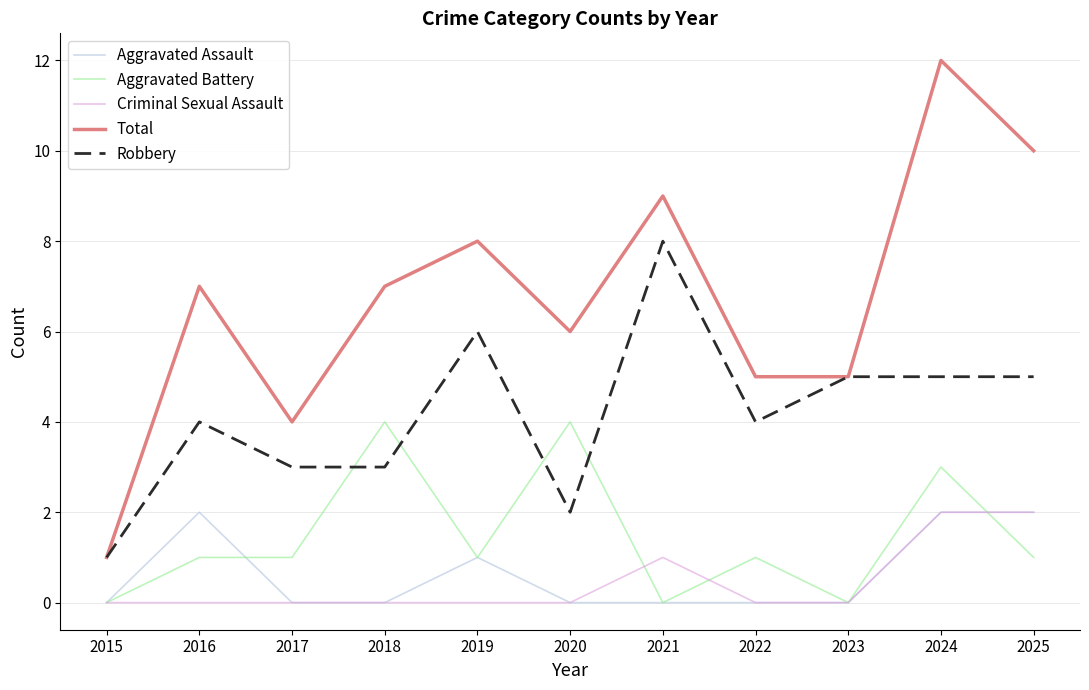

Which series has the widest spread of values?

Total